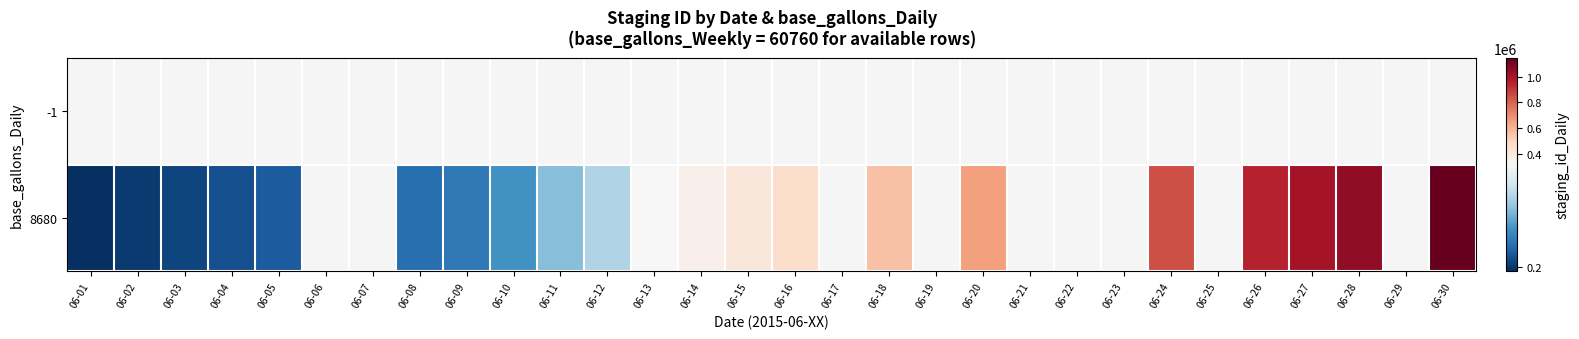

How many data points does each series have?

30